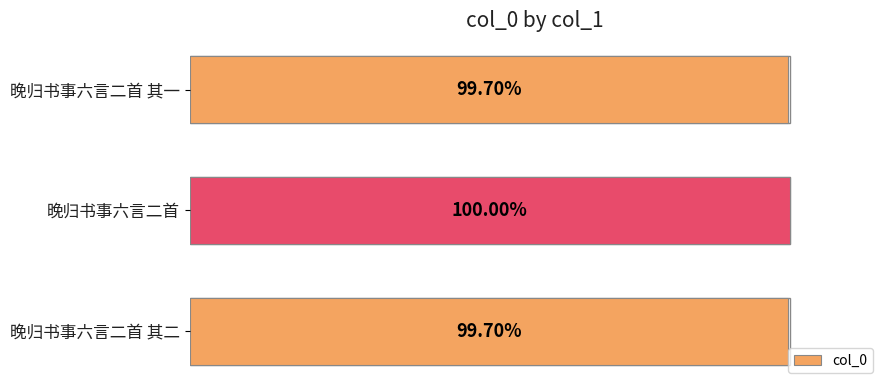

Are the bars horizontal?

Yes